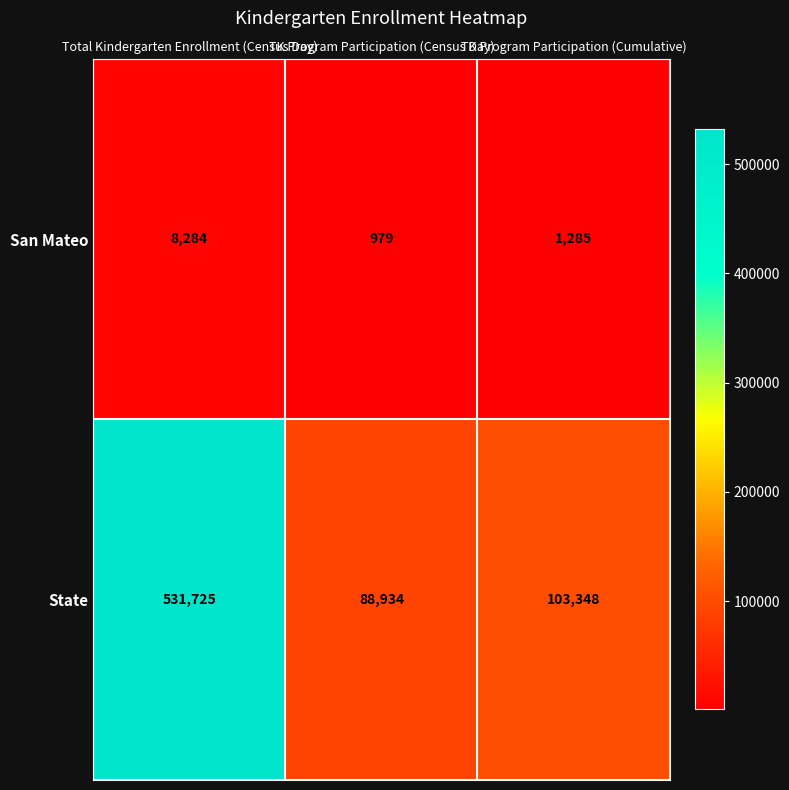

What is the difference between the maximum and minimum values in the State series?

442791